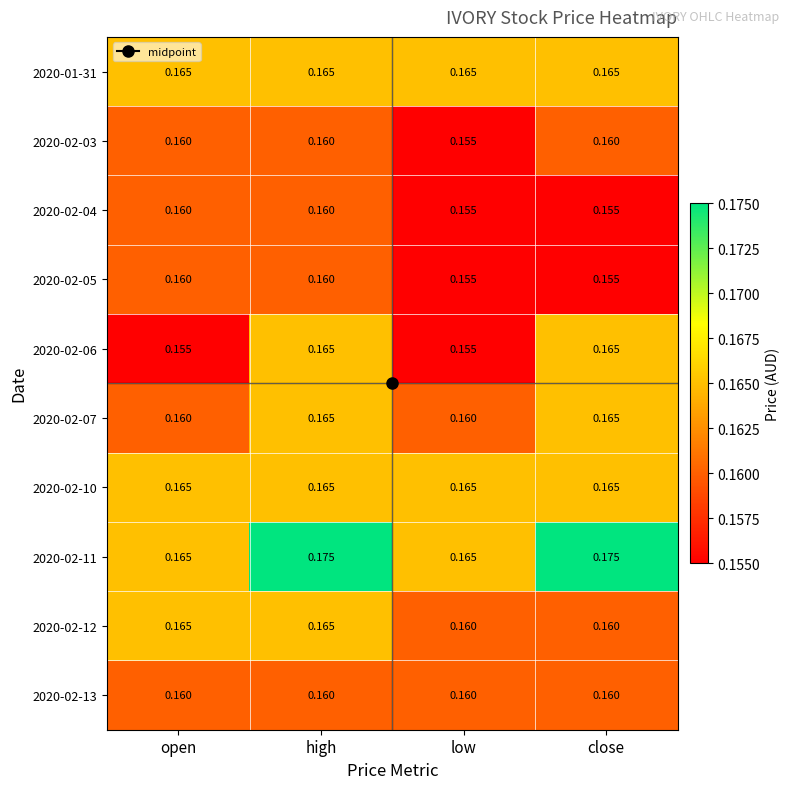

Is the value of 2020-02-06 at close greater than the value of 2020-02-03 at close?

Yes